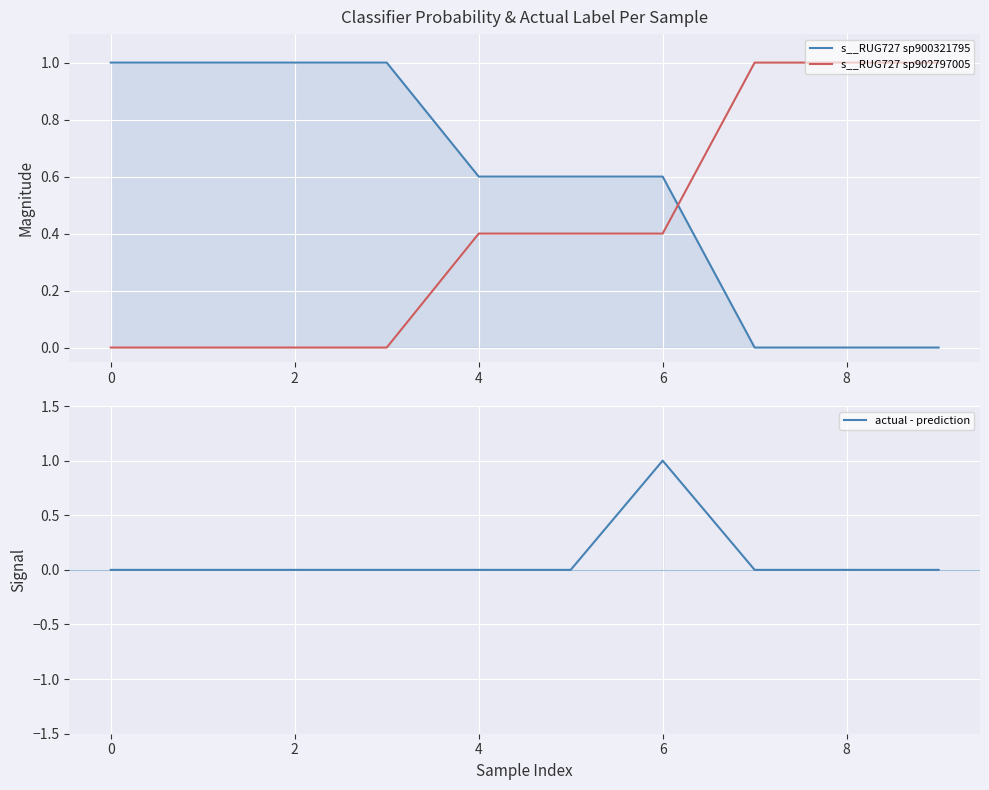

Which series has the largest range (max minus min)?

actual - prediction